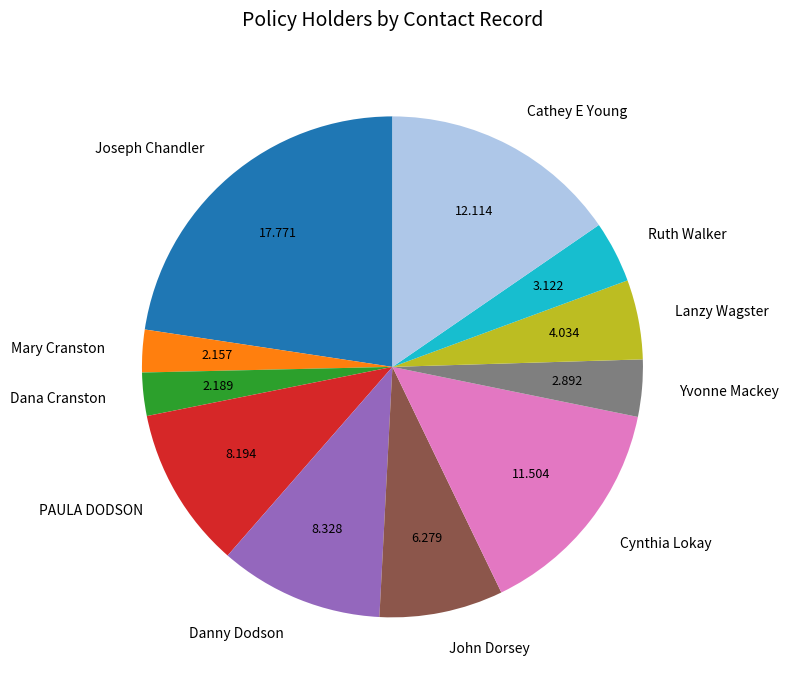

Which has a higher value, John Dorsey or Cathey E Young?

Cathey E Young